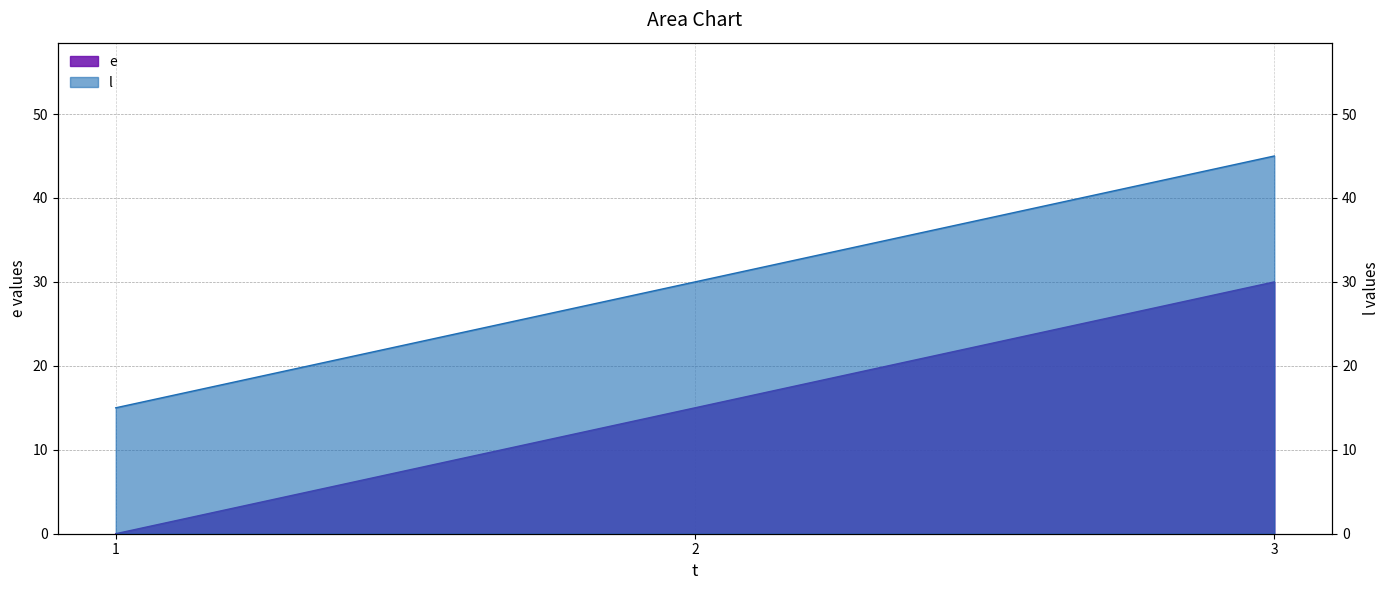

What is the minimum value for l?

15